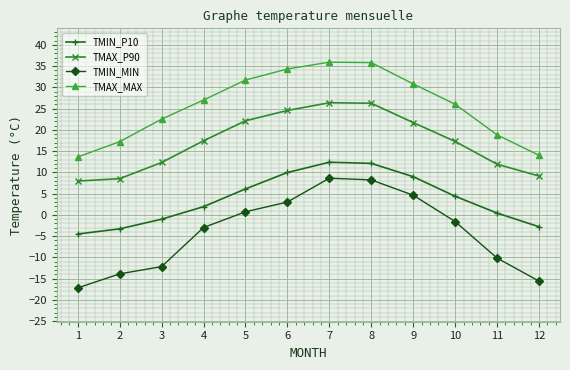

Is the value of TMIN_MIN at 5 greater than the value of TMAX_P90 at 12?

No